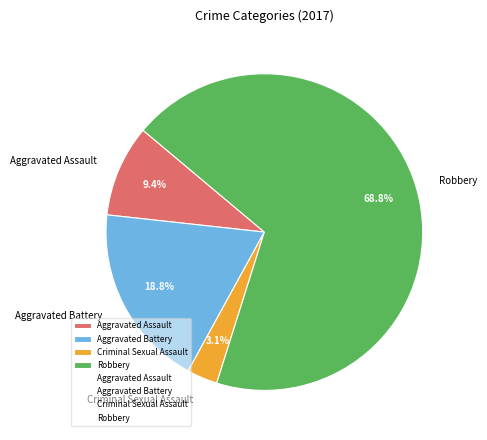

Which slice is the smallest?

Criminal Sexual Assault